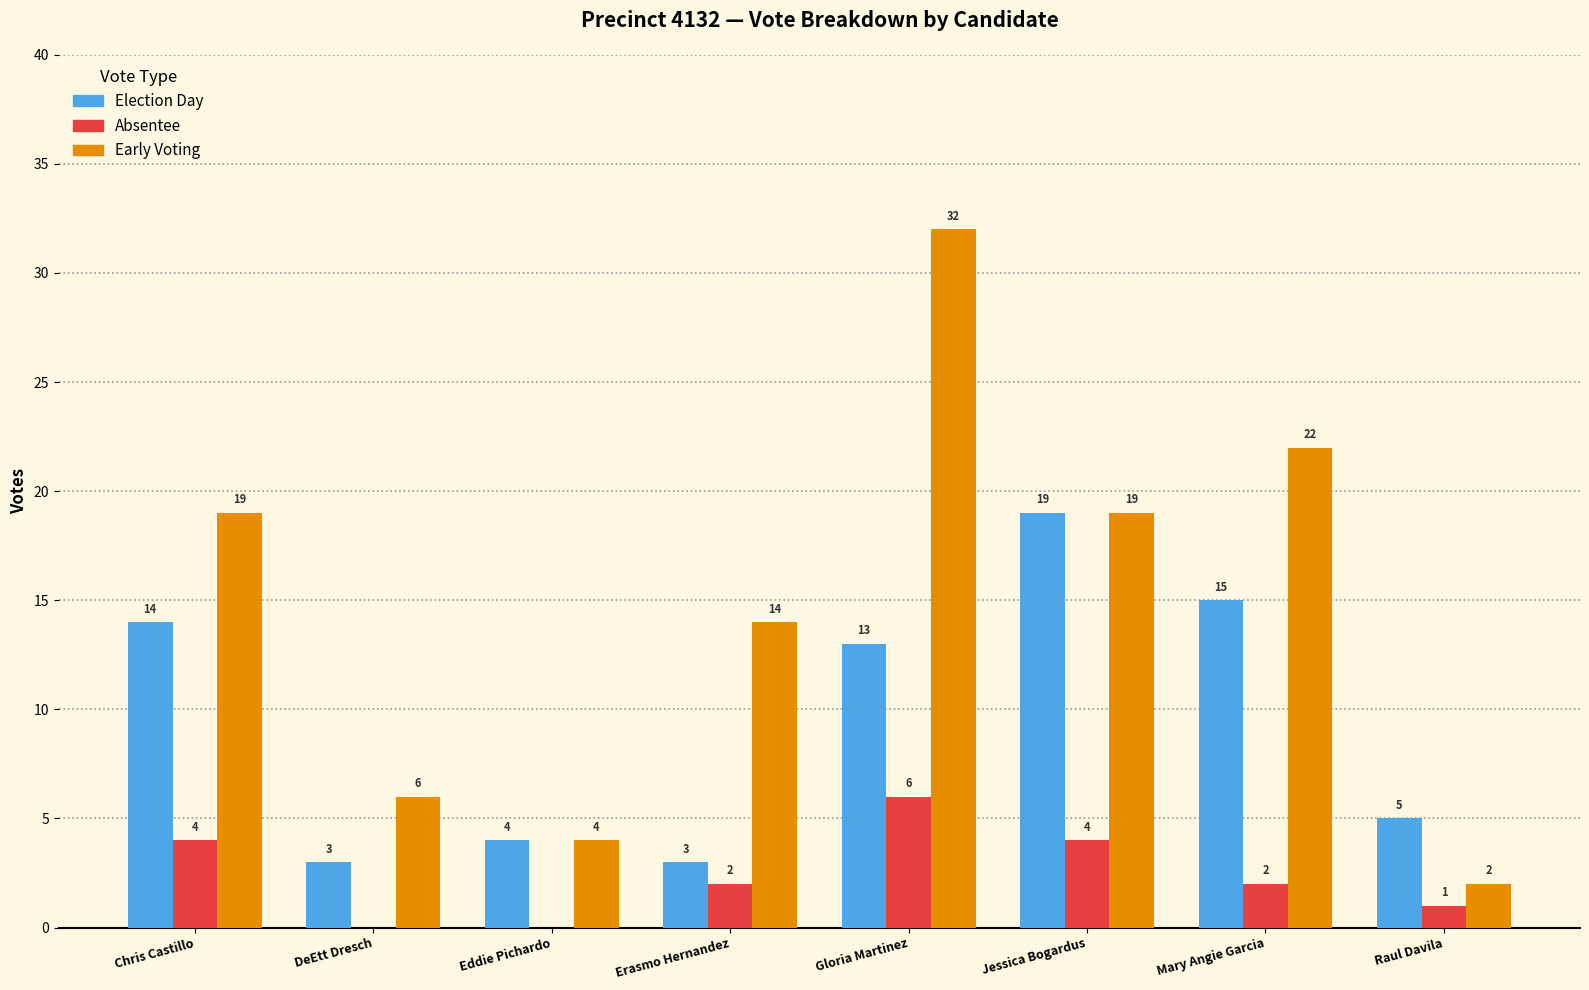

What is the highest value of the Election Day series?

19